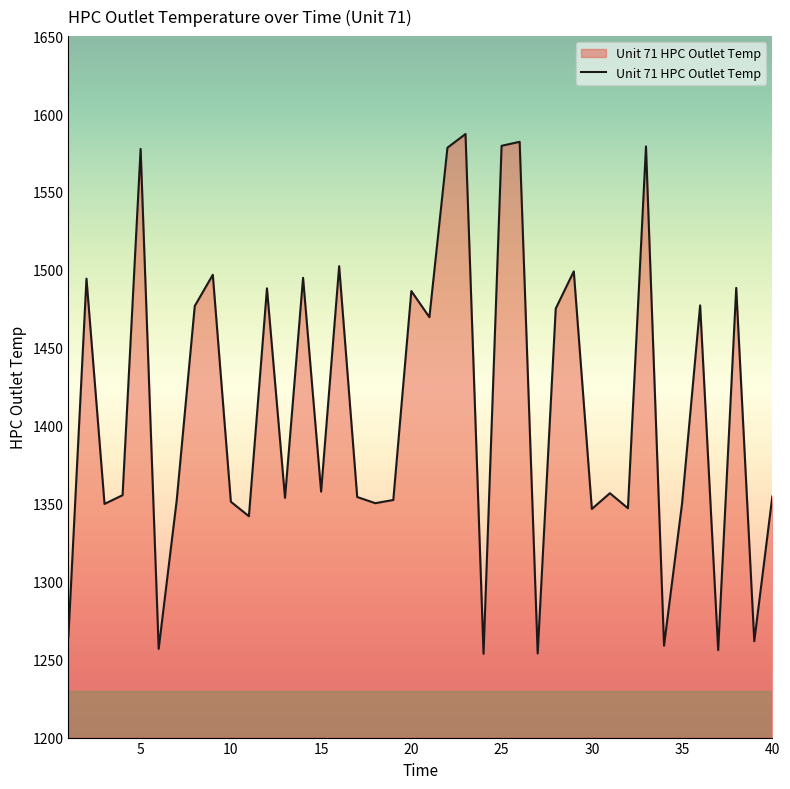

What is the greatest value displayed?

1587.2